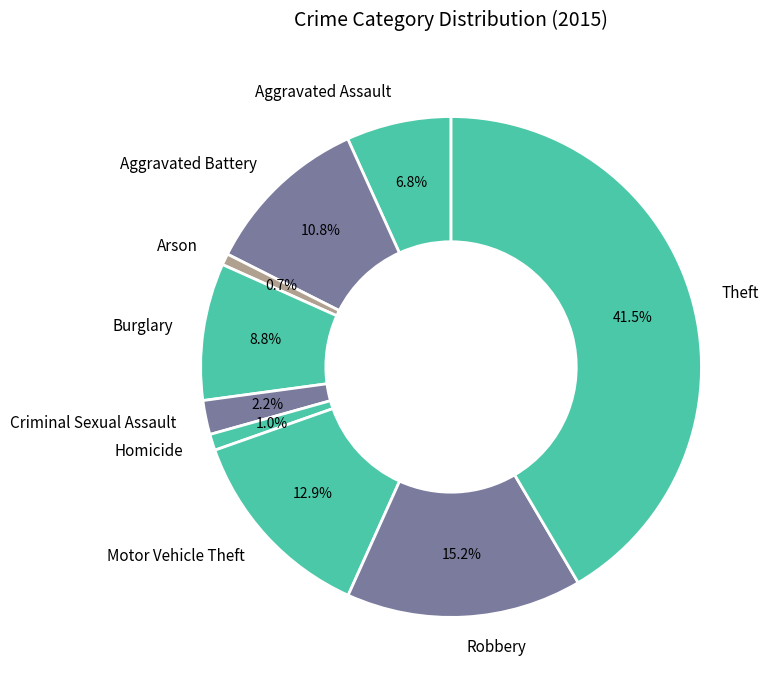

Between Aggravated Assault and Criminal Sexual Assault, which is larger?

Aggravated Assault